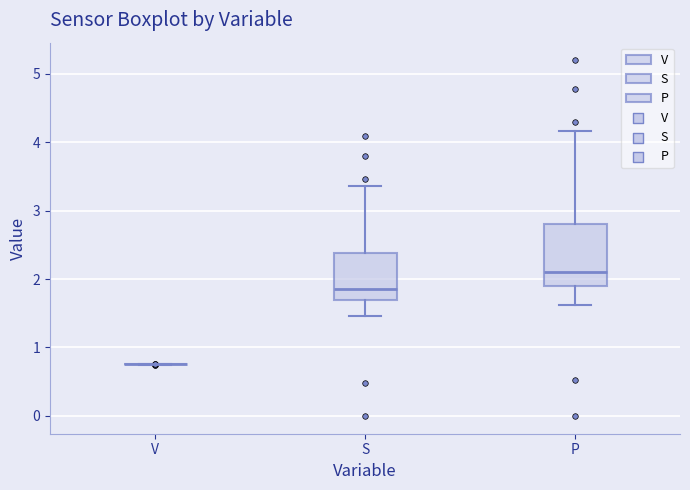

Comparing the boxes themselves (not the whiskers), which one is the tallest?

P